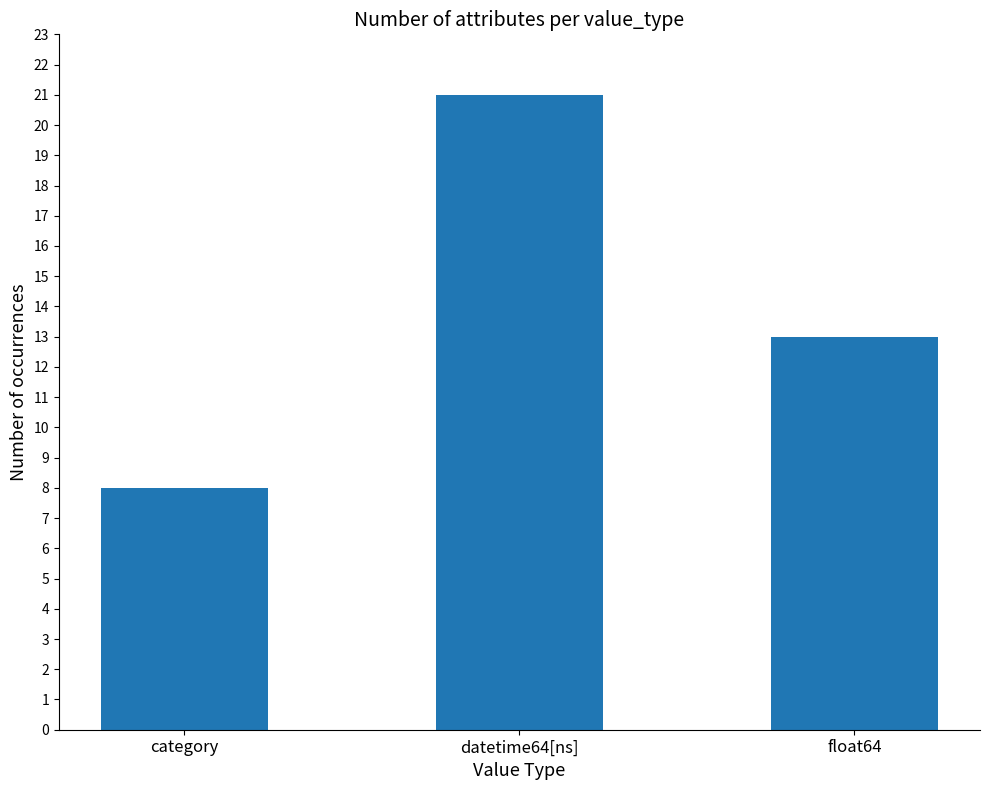

Where is the data nearest to the value 14?

float64